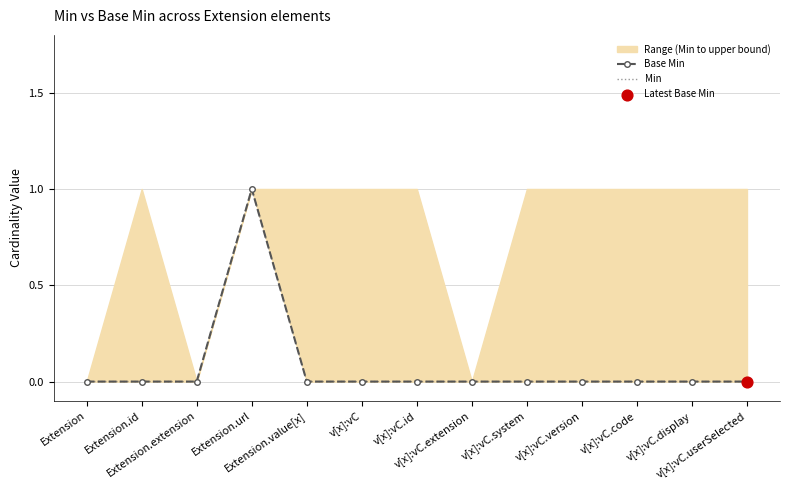

At which category is the sum across all series the highest?

Extension.url